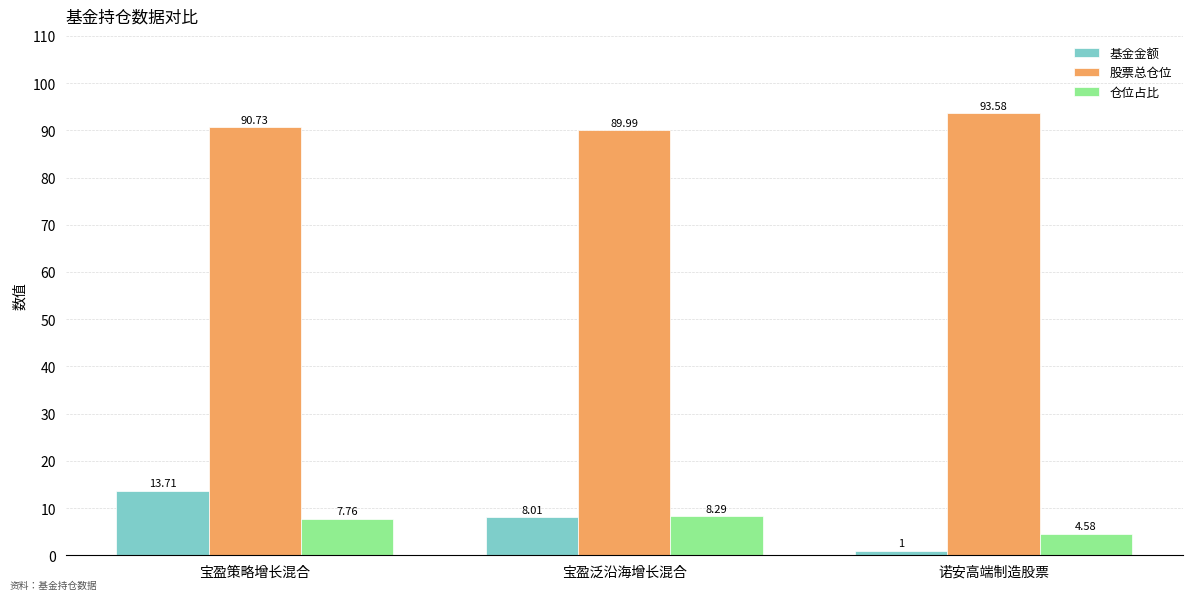

Which label corresponds to the largest value in the chart?

诺安高端制造股票